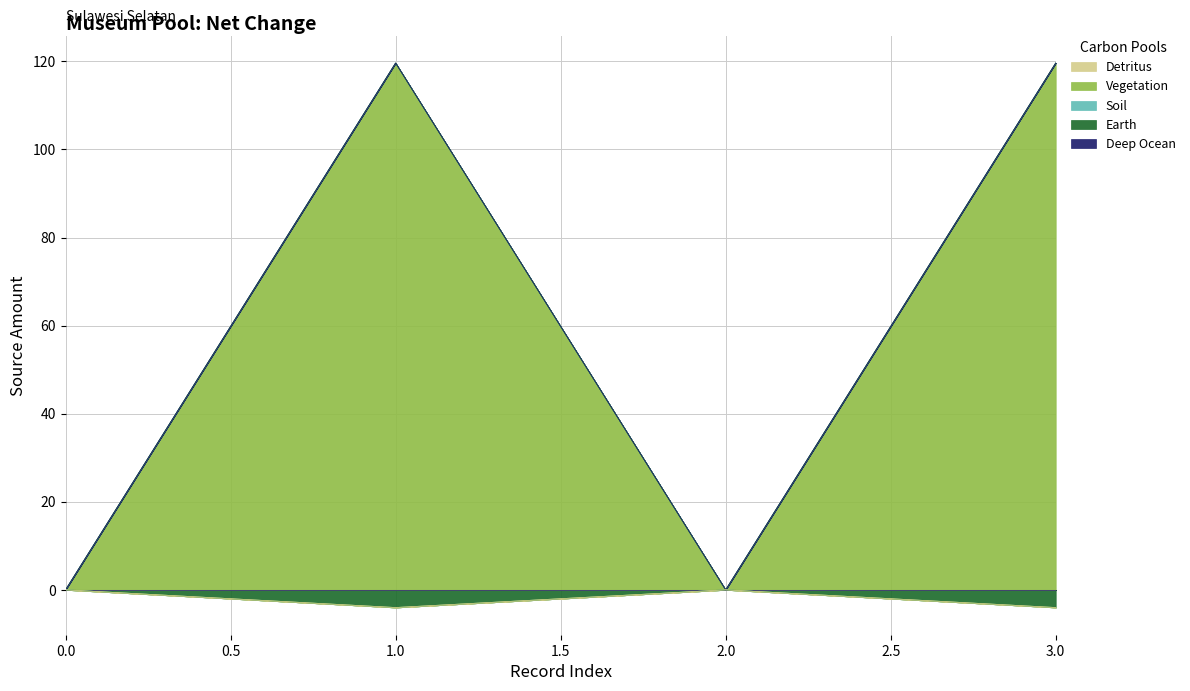

What is the average value of the Vegetation series?

59.8